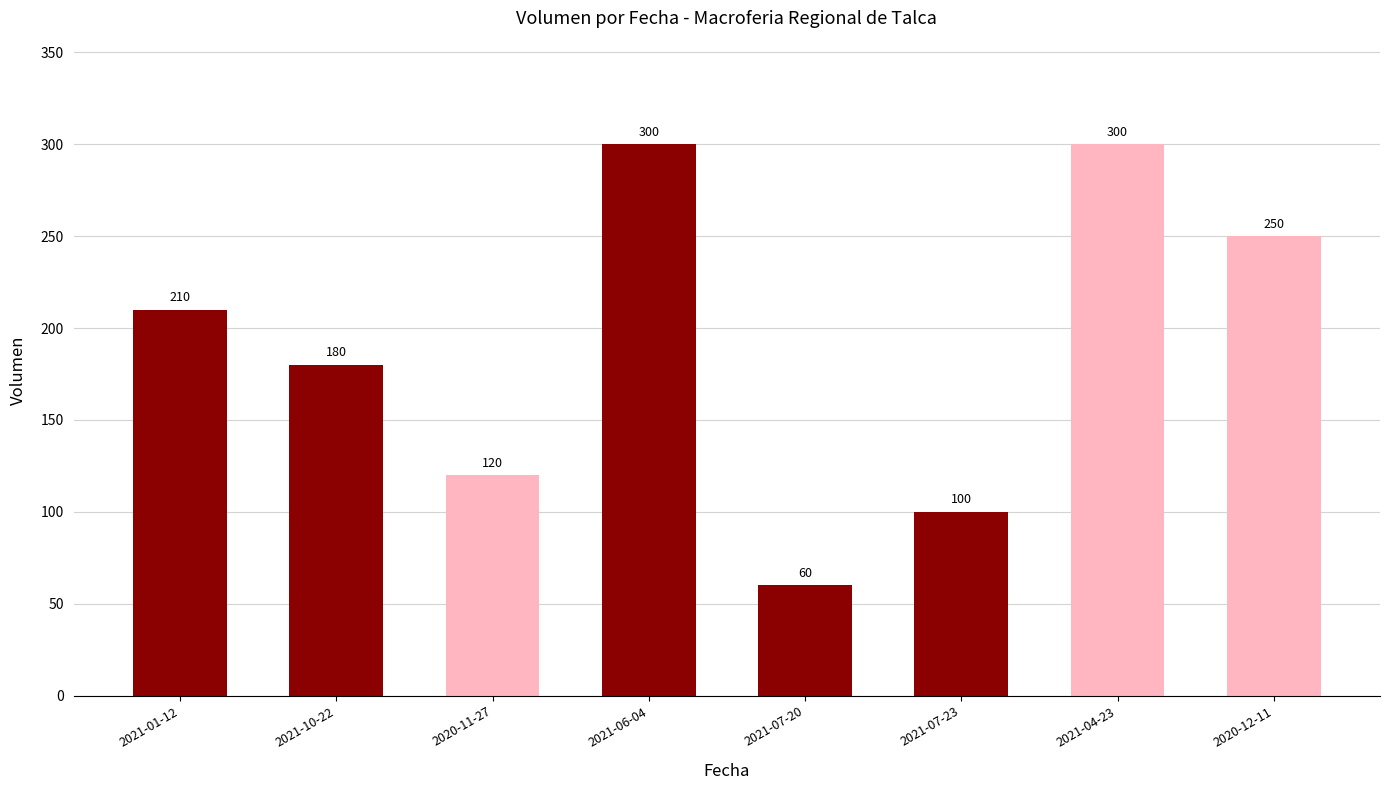

What value does the data have at 2020-12-11, to the nearest 5?

250